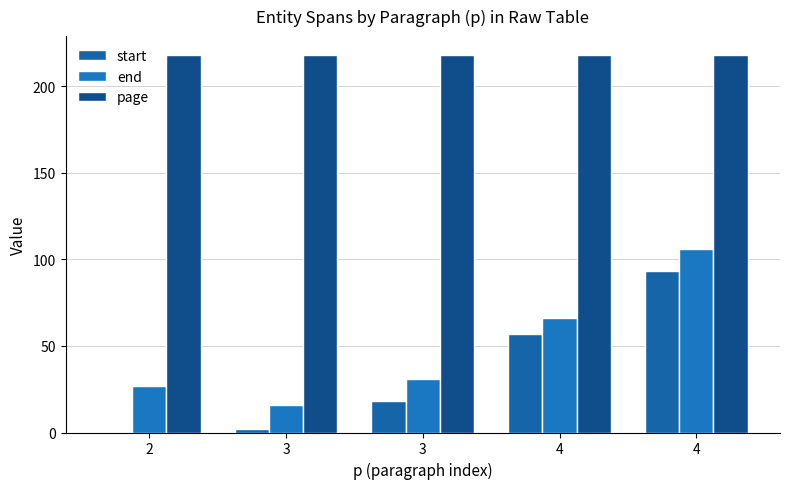

What is the difference between the end values at 4 and 3?

90